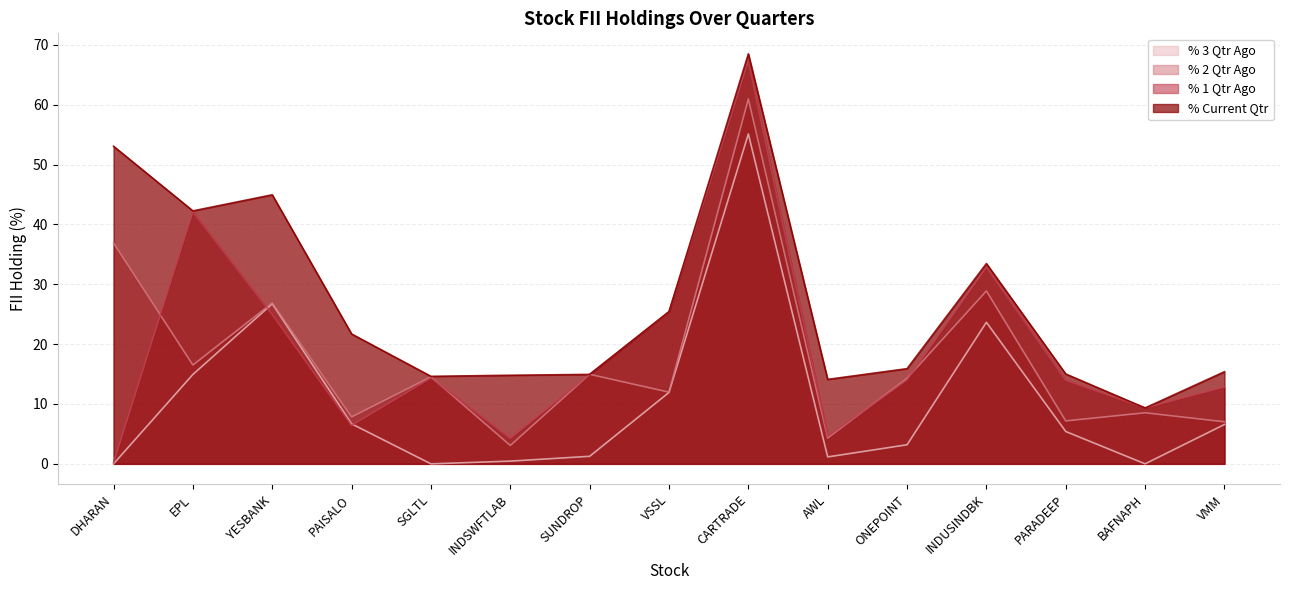

Reading left to right, list all the values displayed in this chart.

% 3 Qtr Ago: DHARAN=0.0	EPL=14.9	YESBANK=26.7	PAISALO=6.7	SGLTL=0.0	INDSWFTLAB=0.5	SUNDROP=1.3	VSSL=11.9	CARTRADE=55.1	AWL=1.2	ONEPOINT=3.2	INDUSINDBK=23.7	PARADEEP=5.4	BAFNAPH=0.0	VMM=6.6
% 2 Qtr Ago: DHARAN=36.9	EPL=16.5	YESBANK=26.9	PAISALO=7.8	SGLTL=14.5	INDSWFTLAB=3.1	SUNDROP=15.0	VSSL=12.0	CARTRADE=61.0	AWL=4.3	ONEPOINT=14.3	INDUSINDBK=28.9	PARADEEP=7.2	BAFNAPH=8.5	VMM=7.0
% 1 Qtr Ago: DHARAN=0.2	EPL=42.1	YESBANK=24.9	PAISALO=6.4	SGLTL=14.4	INDSWFTLAB=4.3	SUNDROP=14.9	VSSL=25.4	CARTRADE=67.3	AWL=4.6	ONEPOINT=14.0	INDUSINDBK=32.9	PARADEEP=14.0	BAFNAPH=9.3	VMM=12.9
% Current Qtr: DHARAN=53.1	EPL=42.3	YESBANK=45.0	PAISALO=21.7	SGLTL=14.6	INDSWFTLAB=14.8	SUNDROP=14.9	VSSL=25.4	CARTRADE=68.5	AWL=14.1	ONEPOINT=15.9	INDUSINDBK=33.5	PARADEEP=15.0	BAFNAPH=9.3	VMM=15.4